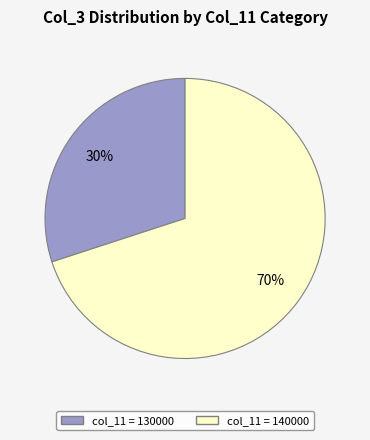

Does any single category account for the majority?

Yes